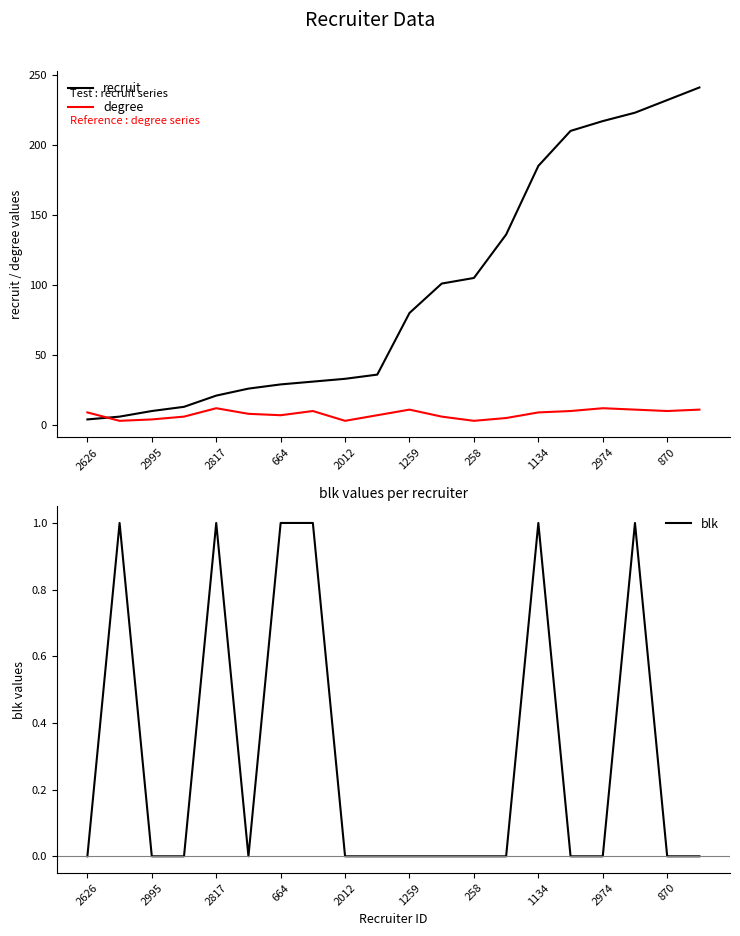

Which series has the largest range (max minus min)?

recruit